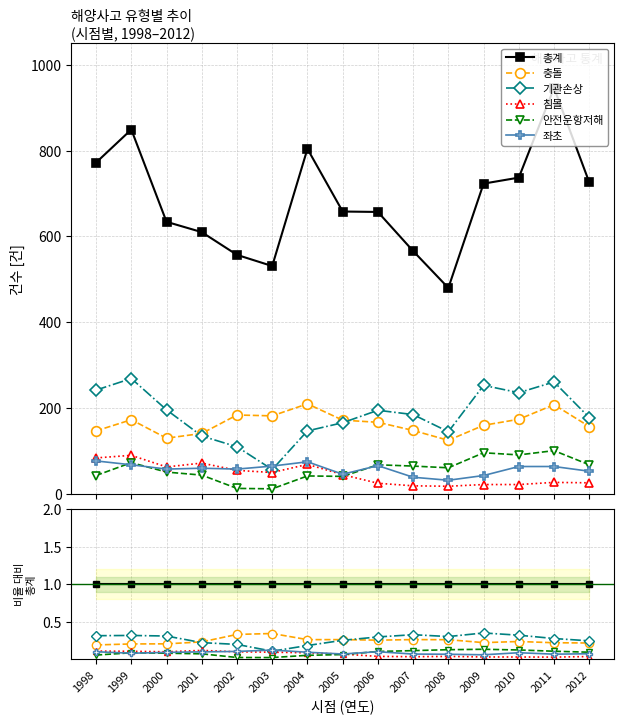

Reading left to right, transcribe all the data shown in this chart.

총계: 1.0	1.0	1.0	1.0	1.0	1.0	1.0	1.0	1.0	1.0	1.0	1.0	1.0	1.0	1.0
충돌: 0.2	0.2	0.2	0.2	0.3	0.3	0.3	0.3	0.3	0.3	0.3	0.2	0.2	0.2	0.2
기관손상: 0.3	0.3	0.3	0.2	0.2	0.1	0.2	0.3	0.3	0.3	0.3	0.3	0.3	0.3	0.2
침몰: 0.1	0.1	0.1	0.1	0.1	0.1	0.1	0.1	0.0	0.0	0.0	0.0	0.0	0.0	0.0
안전운항저해: 0.1	0.1	0.1	0.1	0.0	0.0	0.1	0.1	0.1	0.1	0.1	0.1	0.1	0.1	0.1
좌초: 0.1	0.1	0.1	0.1	0.1	0.1	0.1	0.1	0.1	0.1	0.1	0.1	0.1	0.1	0.1